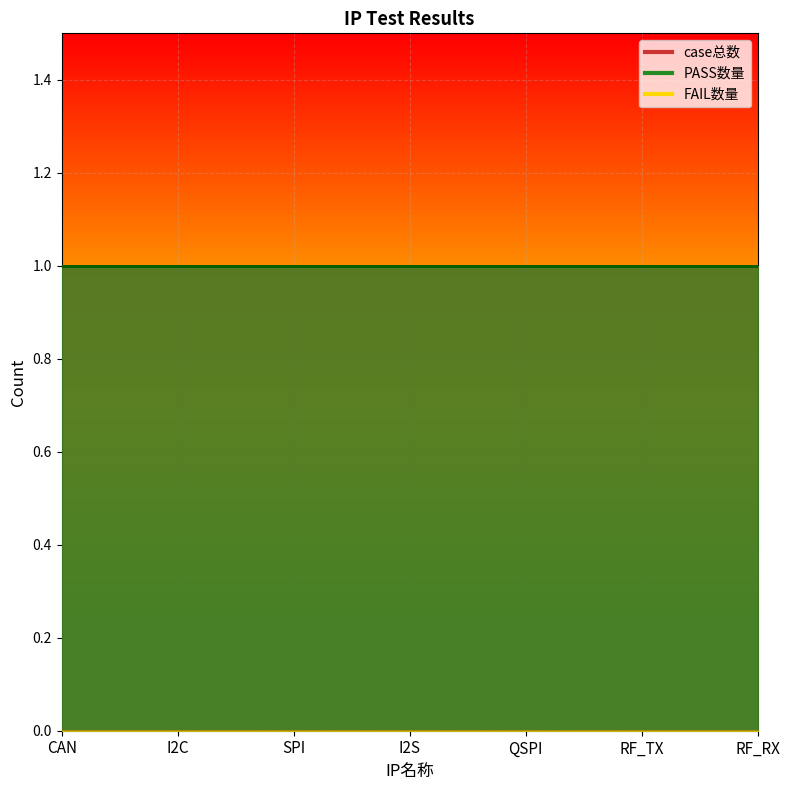

Reading right to left, what are all the values shown in this chart?

case总数: RF_RX=1	RF_TX=1	QSPI=1	I2S=1	SPI=1	I2C=1	CAN=1
PASS数量: RF_RX=1	RF_TX=1	QSPI=1	I2S=1	SPI=1	I2C=1	CAN=1
FAIL数量: RF_RX=0	RF_TX=0	QSPI=0	I2S=0	SPI=0	I2C=0	CAN=0